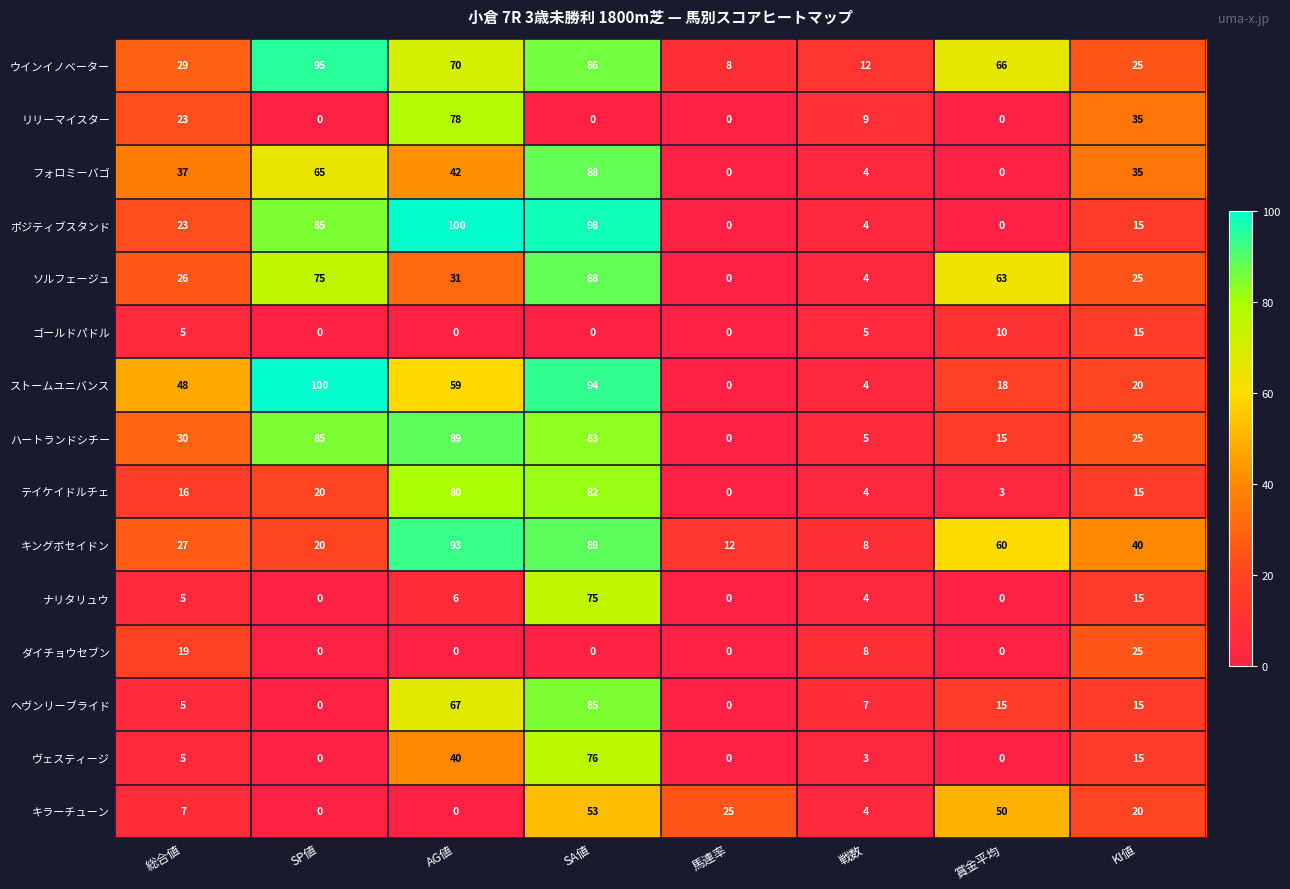

The value of ポジティブスタンド at 総合値 is 16. True or false?

False